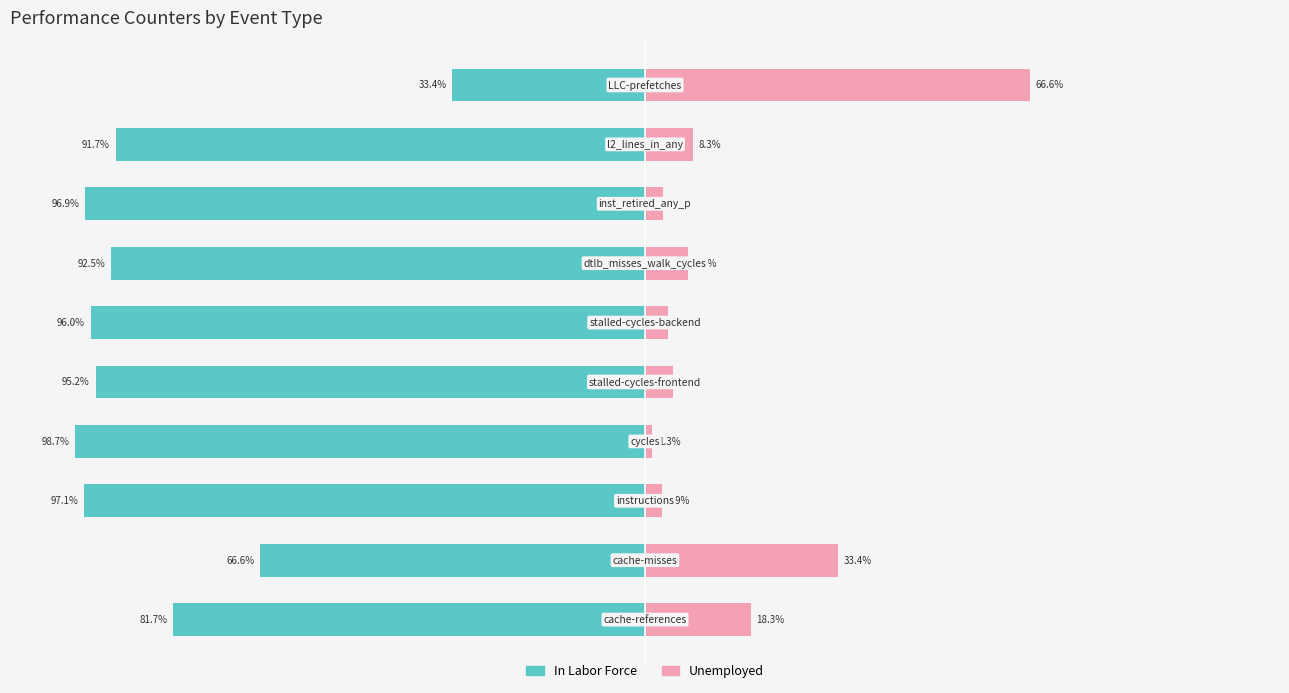

What is the sum of all In Labor Force values?

-849.8